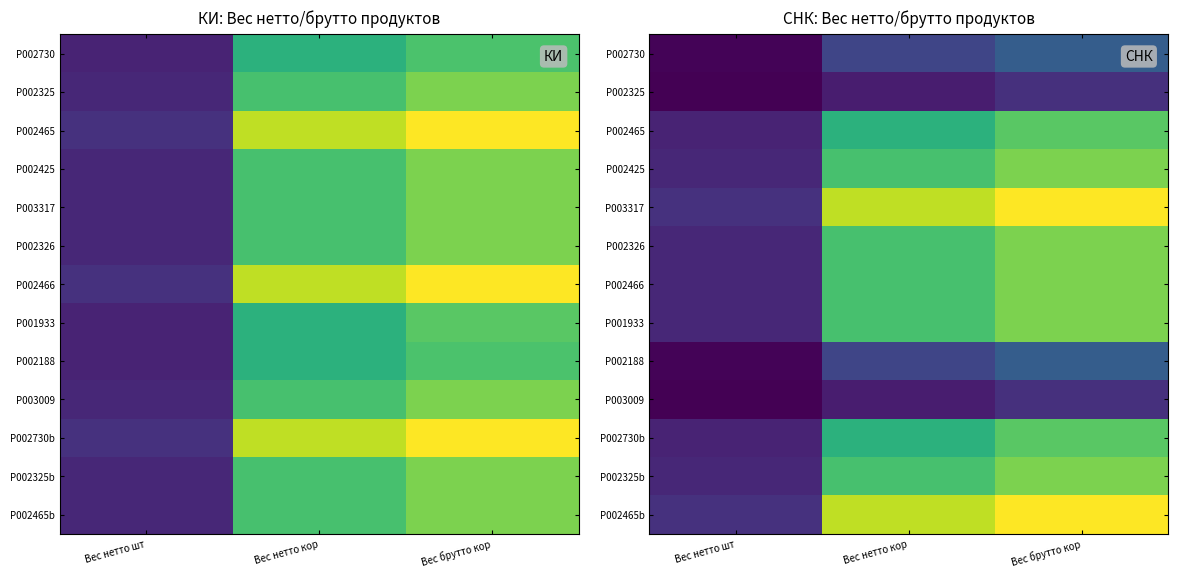

What is the total value across all series at Вес брутто кор?

23.5